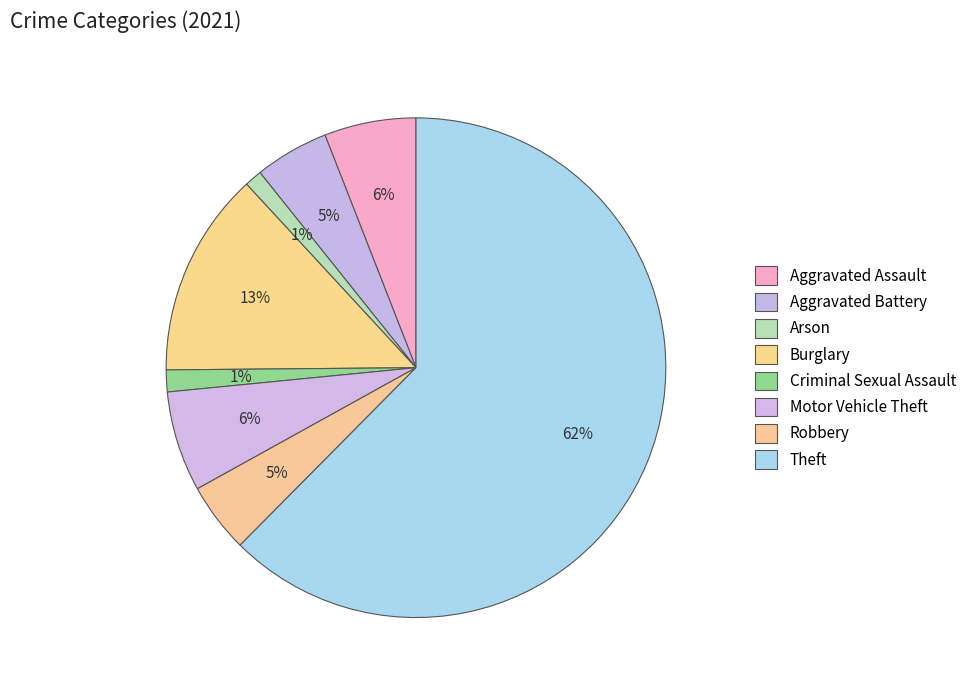

Rank the categories by value from highest to lowest.

Theft, Burglary, Motor Vehicle Theft, Aggravated Assault, Aggravated Battery, Robbery, Criminal Sexual Assault, Arson